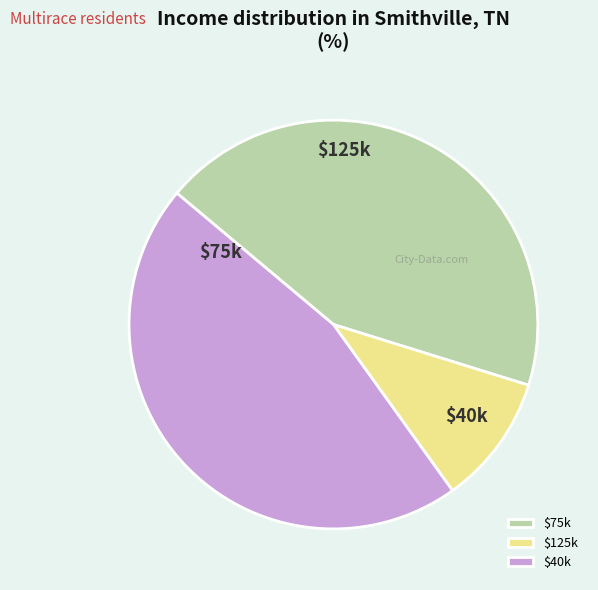

To the nearest percent, what is the difference between the largest and smallest slice percentages?

36%